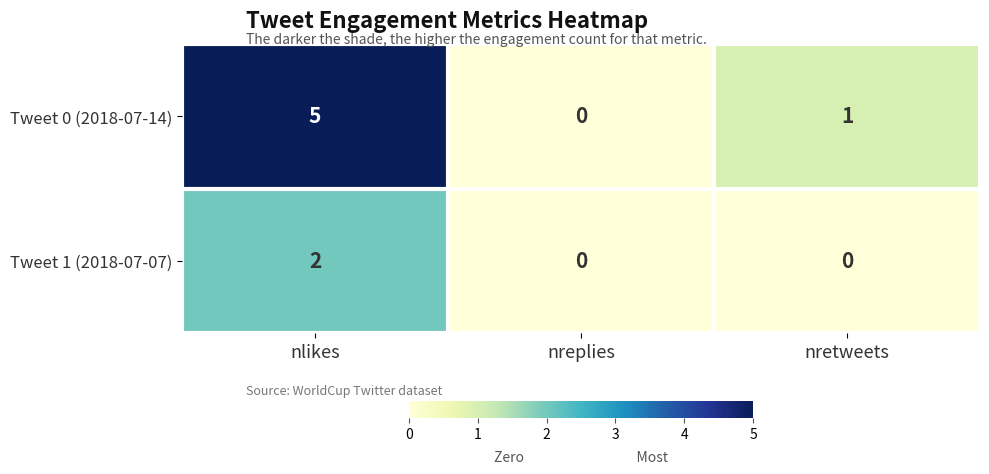

At which label does Tweet 0 (2018-07-14) reach its peak?

nlikes